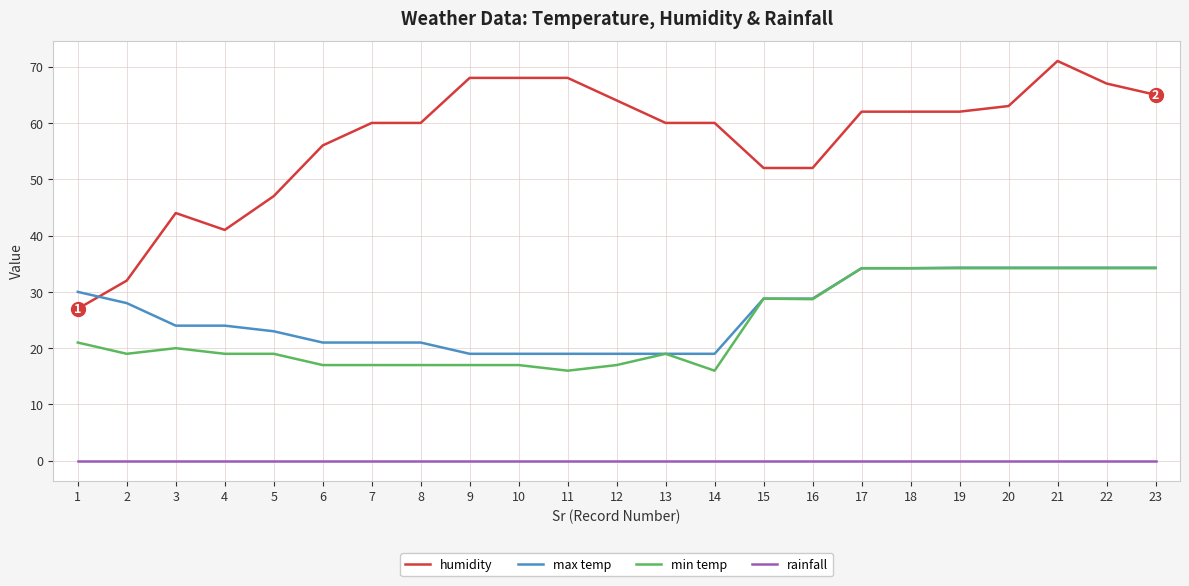

How many lines are shown in the chart?

4